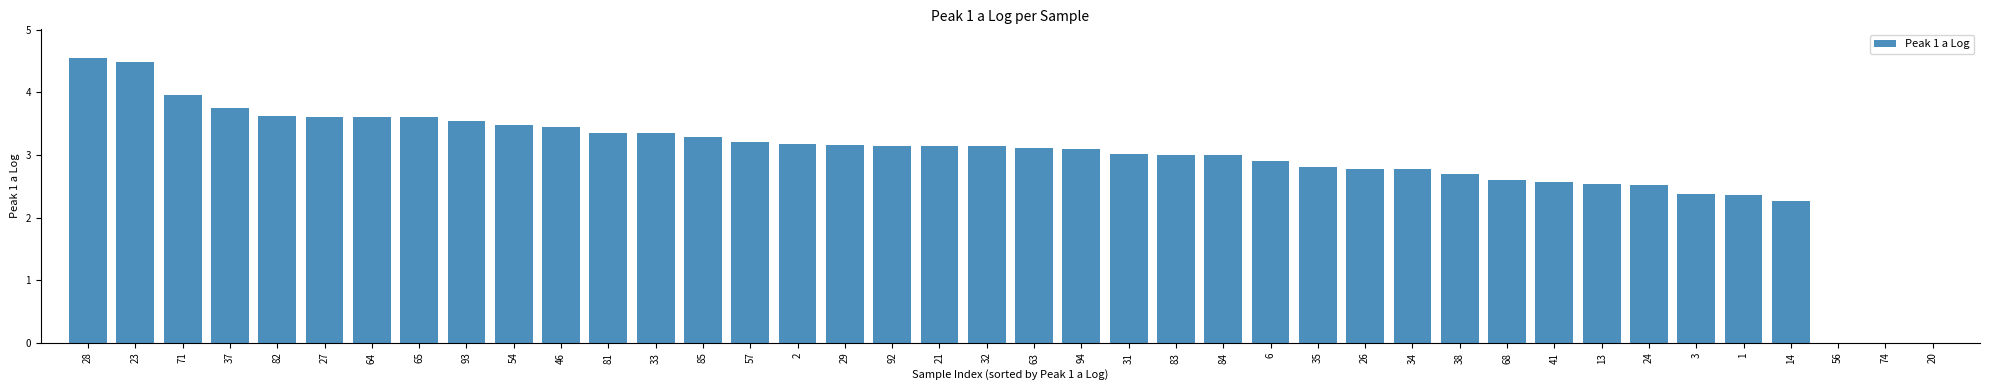

Read the value at 27.

3.6